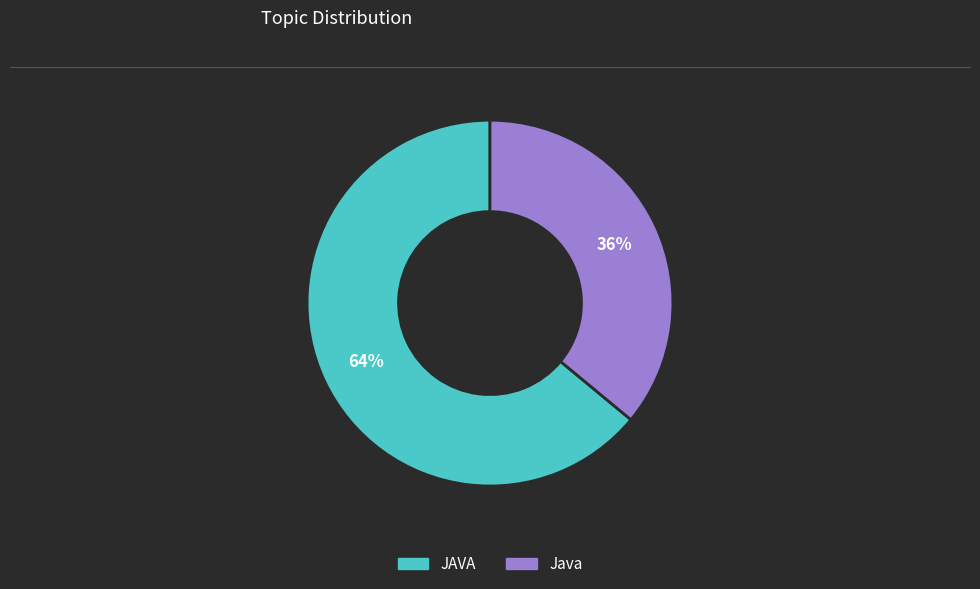

What is the ratio of the value at Java to the value at JAVA?

0.6